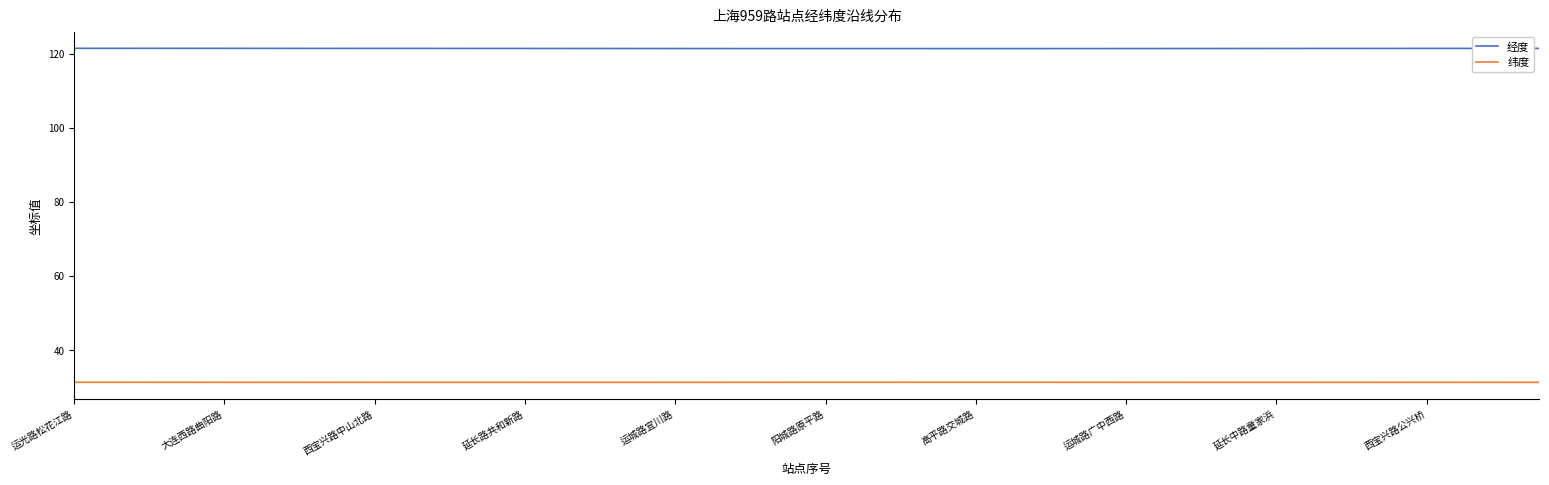

What are all the series names shown in the legend?

经度, 纬度